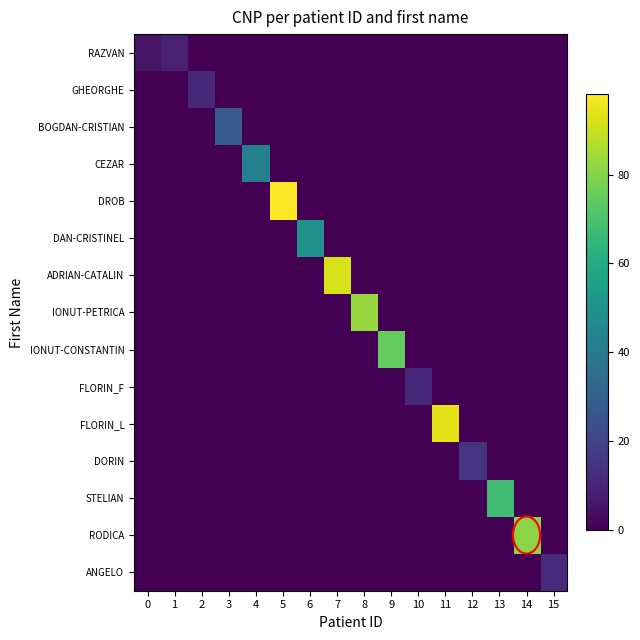

Reading left to right, transcribe all the data shown in this chart.

RAZVAN: 0=5	1=9	2=0	3=0	4=0	5=0	6=0	7=0	8=0	9=0	10=0	11=0	12=0	13=0	14=0	15=0
GHEORGHE: 0=0	1=0	2=11	3=0	4=0	5=0	6=0	7=0	8=0	9=0	10=0	11=0	12=0	13=0	14=0	15=0
BOGDAN-CRISTIAN: 0=0	1=0	2=0	3=28	4=0	5=0	6=0	7=0	8=0	9=0	10=0	11=0	12=0	13=0	14=0	15=0
CEZAR: 0=0	1=0	2=0	3=0	4=43	5=0	6=0	7=0	8=0	9=0	10=0	11=0	12=0	13=0	14=0	15=0
DROB: 0=0	1=0	2=0	3=0	4=0	5=98	6=0	7=0	8=0	9=0	10=0	11=0	12=0	13=0	14=0	15=0
DAN-CRISTINEL: 0=0	1=0	2=0	3=0	4=0	5=0	6=50	7=0	8=0	9=0	10=0	11=0	12=0	13=0	14=0	15=0
ADRIAN-CATALIN: 0=0	1=0	2=0	3=0	4=0	5=0	6=0	7=92	8=0	9=0	10=0	11=0	12=0	13=0	14=0	15=0
IONUT-PETRICA: 0=0	1=0	2=0	3=0	4=0	5=0	6=0	7=0	8=83	9=0	10=0	11=0	12=0	13=0	14=0	15=0
IONUT-CONSTANTIN: 0=0	1=0	2=0	3=0	4=0	5=0	6=0	7=0	8=0	9=75	10=0	11=0	12=0	13=0	14=0	15=0
FLORIN_F: 0=0	1=0	2=0	3=0	4=0	5=0	6=0	7=0	8=0	9=0	10=11	11=0	12=0	13=0	14=0	15=0
FLORIN_L: 0=0	1=0	2=0	3=0	4=0	5=0	6=0	7=0	8=0	9=0	10=0	11=94	12=0	13=0	14=0	15=0
DORIN: 0=0	1=0	2=0	3=0	4=0	5=0	6=0	7=0	8=0	9=0	10=0	11=0	12=15	13=0	14=0	15=0
STELIAN: 0=0	1=0	2=0	3=0	4=0	5=0	6=0	7=0	8=0	9=0	10=0	11=0	12=0	13=68	14=0	15=0
RODICA: 0=0	1=0	2=0	3=0	4=0	5=0	6=0	7=0	8=0	9=0	10=0	11=0	12=0	13=0	14=81	15=0
ANGELO: 0=0	1=0	2=0	3=0	4=0	5=0	6=0	7=0	8=0	9=0	10=0	11=0	12=0	13=0	14=0	15=12